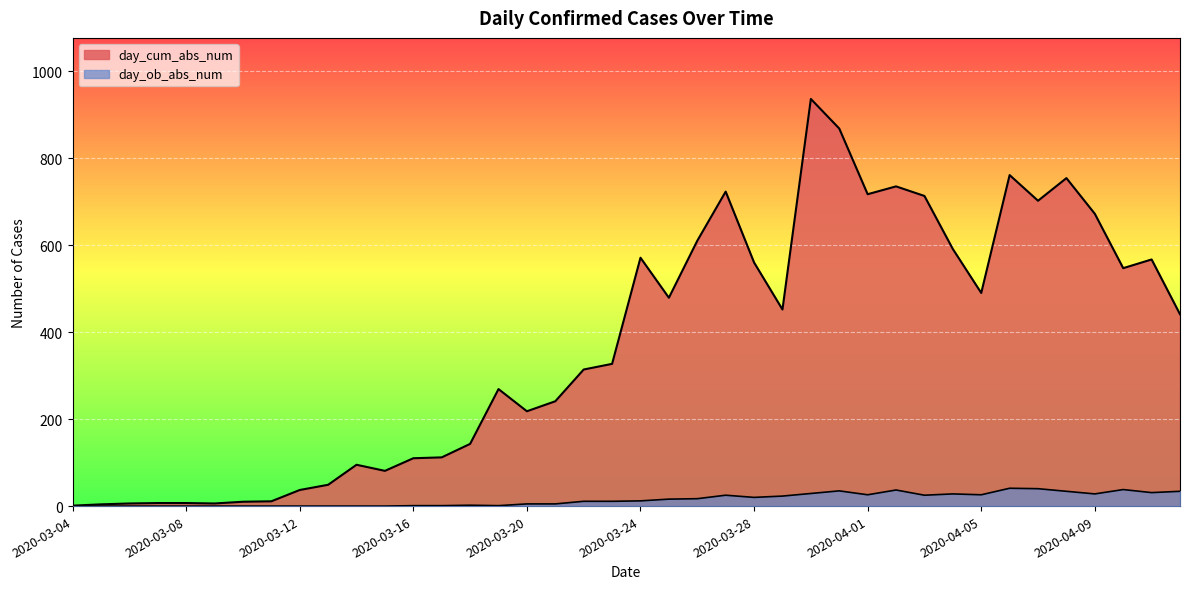

Rank the categories by day_ob_abs_num value from highest to lowest.

2020-04-06, 2020-04-07, 2020-04-10, 2020-04-02, 2020-03-31, 2020-04-08, 2020-04-12, 2020-04-11, 2020-03-30, 2020-04-04, 2020-04-09, 2020-04-01, 2020-04-05, 2020-03-27, 2020-04-03, 2020-03-29, 2020-03-28, 2020-03-26, 2020-03-25, 2020-03-24, 2020-03-22, 2020-03-23, 2020-03-20, 2020-03-21, 2020-03-18, 2020-03-16, 2020-03-17, 2020-03-19, 2020-03-04, 2020-03-05, 2020-03-06, 2020-03-07, 2020-03-08, 2020-03-09, 2020-03-10, 2020-03-11, 2020-03-12, 2020-03-13, 2020-03-14, 2020-03-15